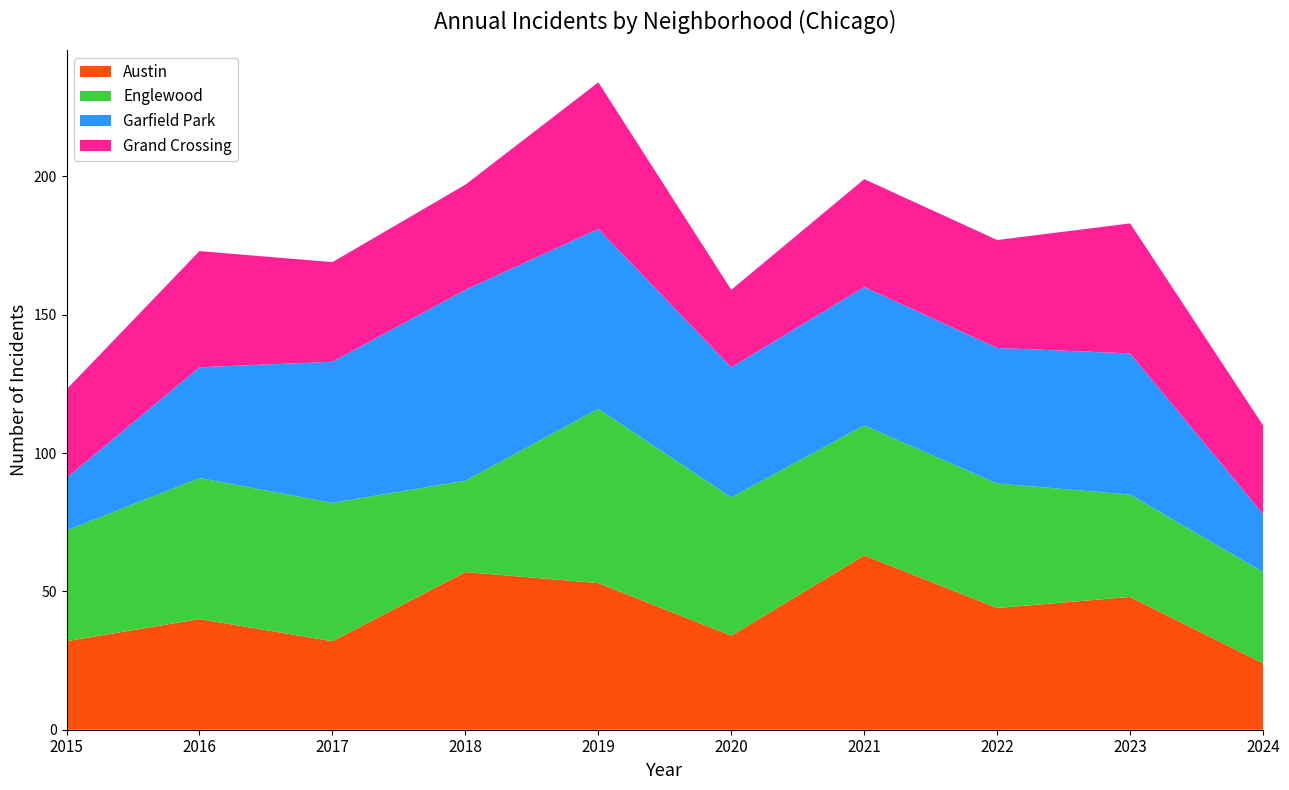

Reading right to left, what are all the values shown in this chart?

Austin: 2024=24	2023=48	2022=44	2021=63	2020=34	2019=53	2018=57	2017=32	2016=40	2015=32
Englewood: 2024=33	2023=37	2022=45	2021=47	2020=50	2019=63	2018=33	2017=50	2016=51	2015=40
Garfield Park: 2024=21	2023=51	2022=49	2021=50	2020=47	2019=65	2018=69	2017=51	2016=40	2015=19
Grand Crossing: 2024=32	2023=47	2022=39	2021=39	2020=28	2019=53	2018=38	2017=36	2016=42	2015=32